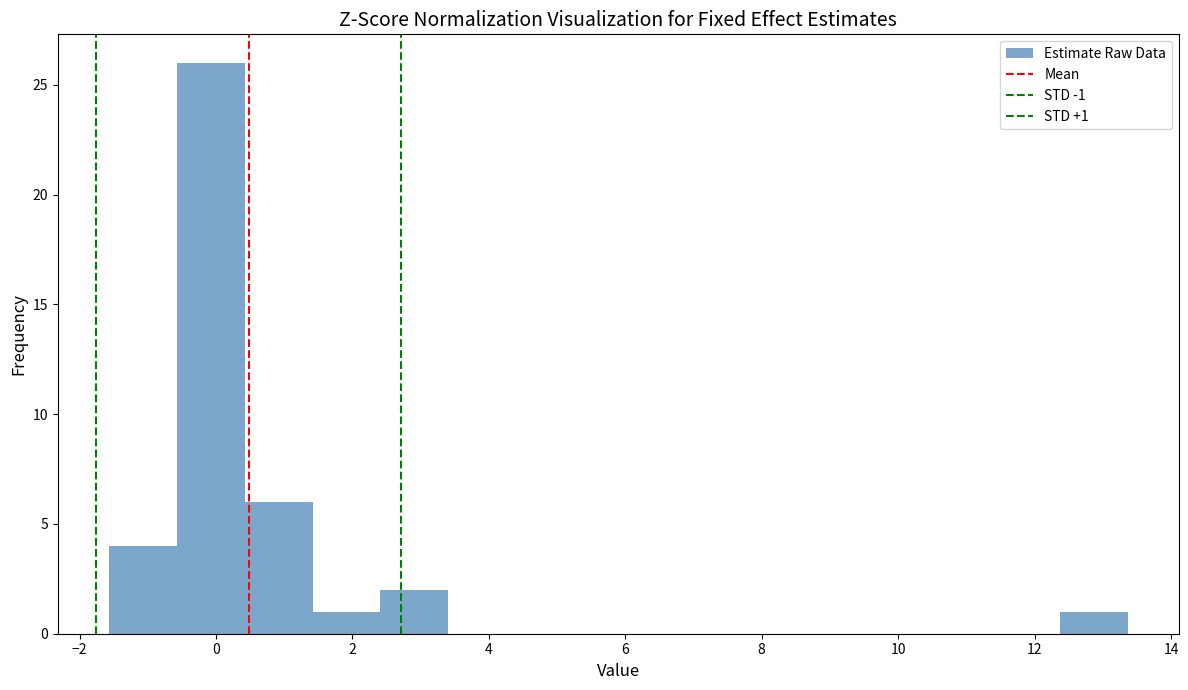

Over which range of the x-axis is the bar tallest?

-0.6 to 0.4